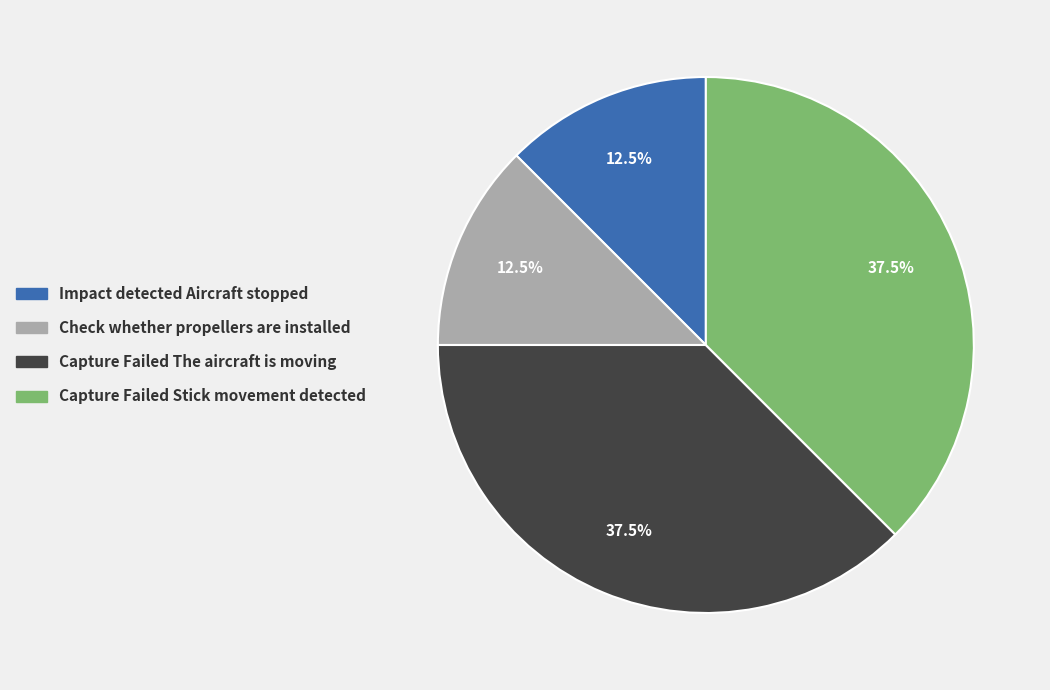

Does Check whether propellers are installed account for over 50% of the chart?

No